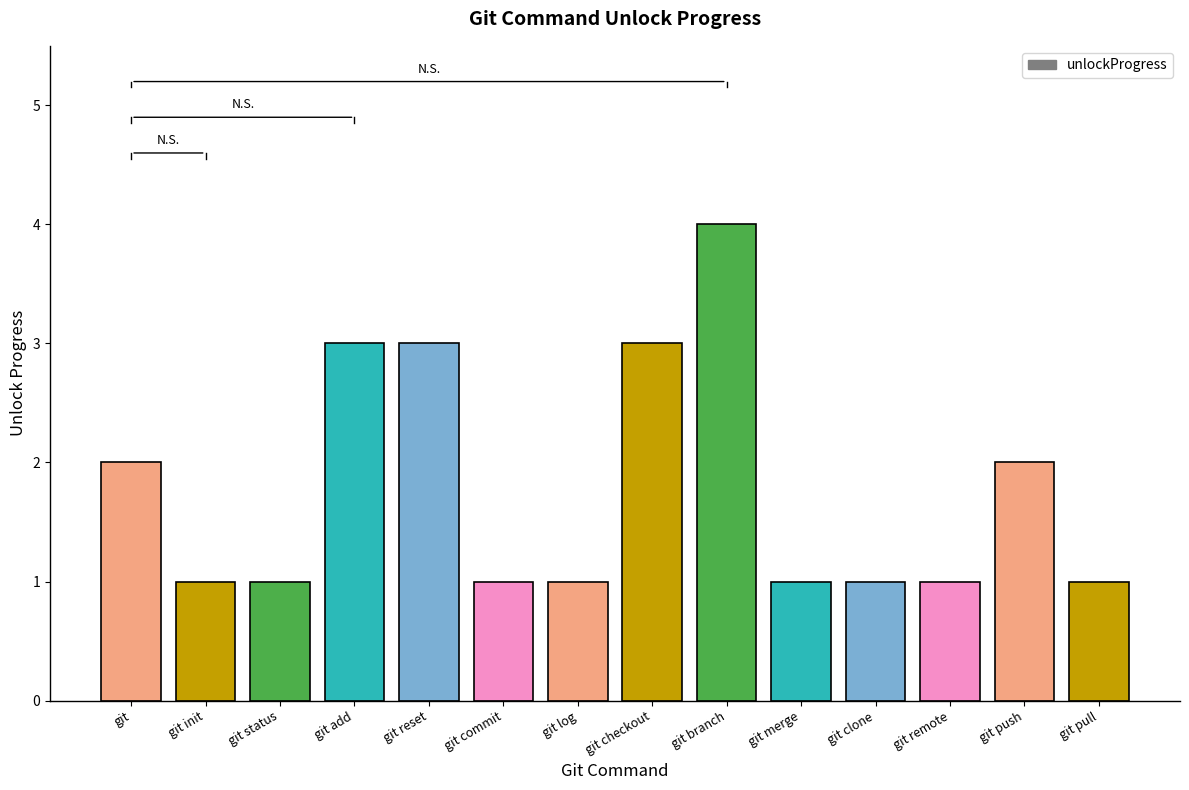

What is the difference between the maximum and second lowest values?

3